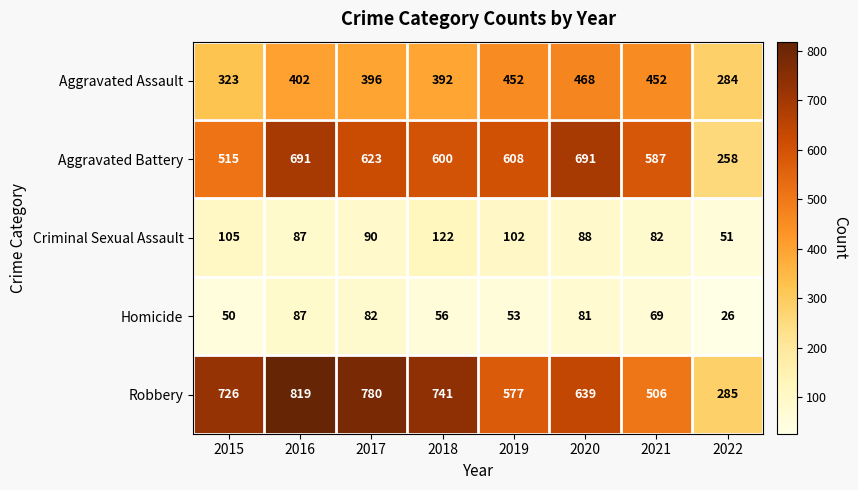

What is the sum of all Aggravated Assault values?

3169